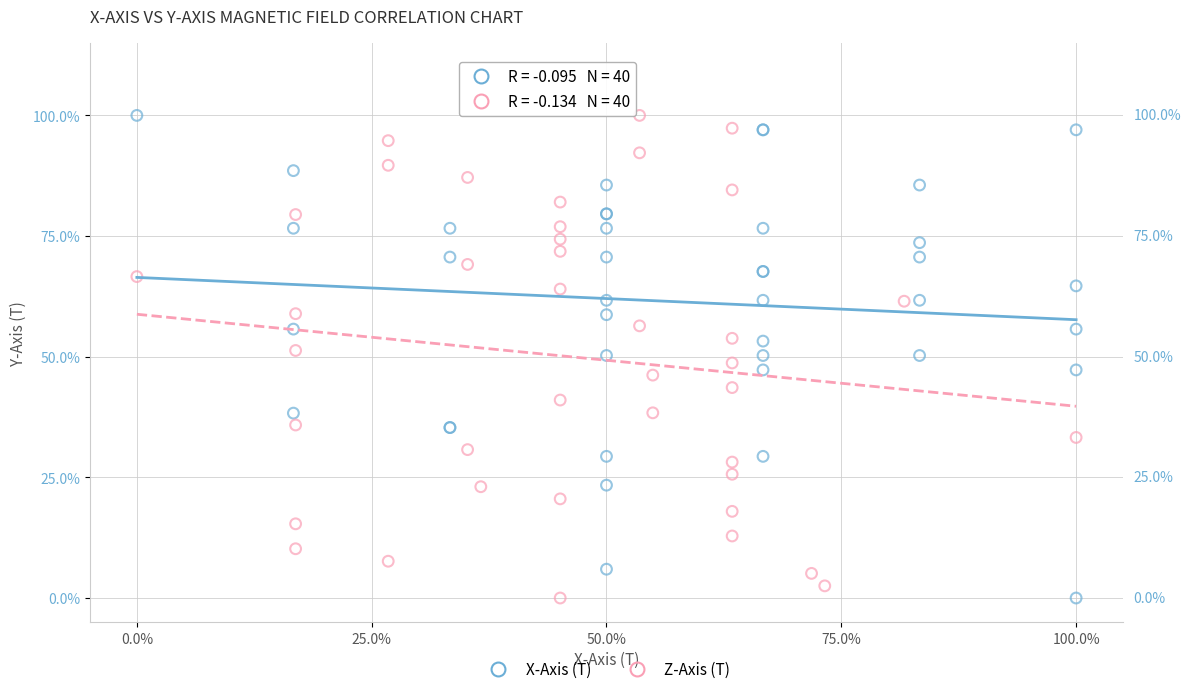

What are all the series names shown in the legend?

X-Axis (T), Z-Axis (T)